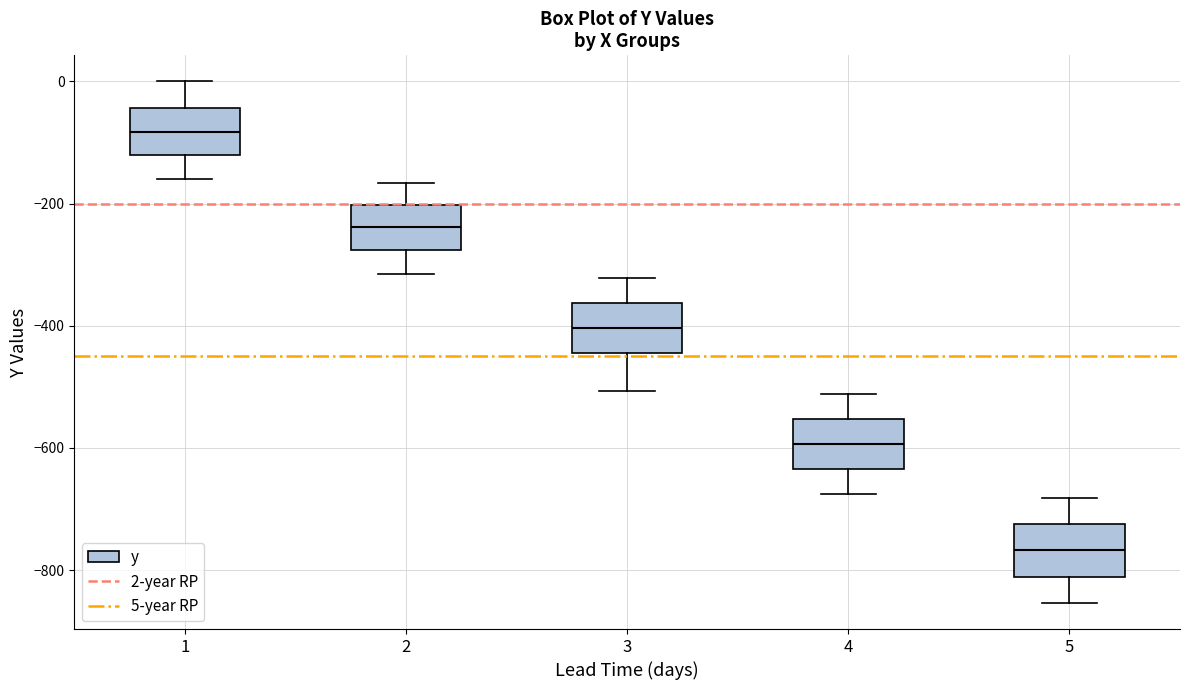

Reading left to right, read every box against the y-axis: the position of its median line, the range the box covers, and the ends of its whiskers. The values are not printed on the chart, so give them approximately, as read against the axis.

1: median -80, box -120 to -40, whiskers -160 to 0
2: median -240, box -280 to -200, whiskers -320 to -160
3: median -400, box -440 to -360, whiskers -500 to -320
4: median -600, box -640 to -560, whiskers -680 to -520
5: median -760, box -820 to -720, whiskers -860 to -680